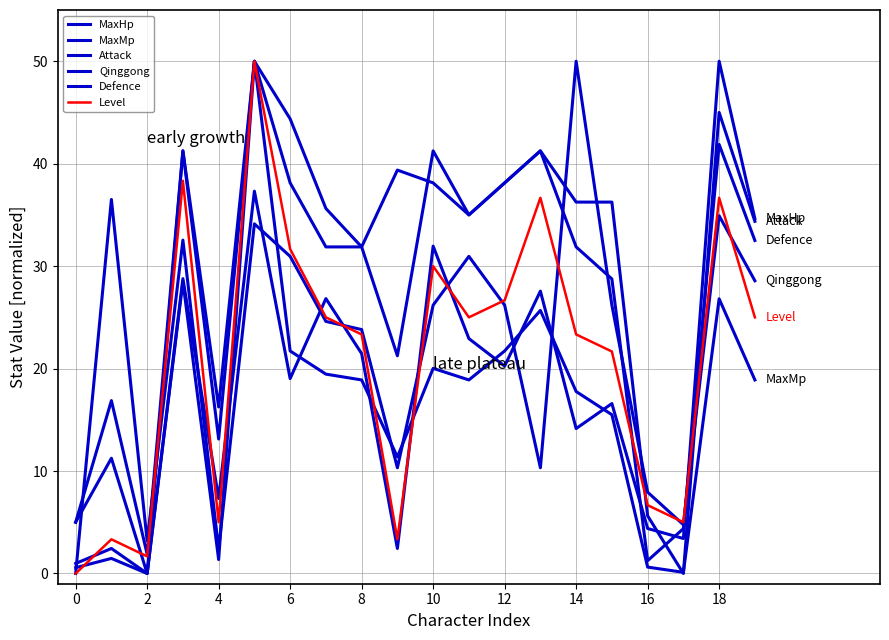

Does the chart display data point markers on the line(s)?

No